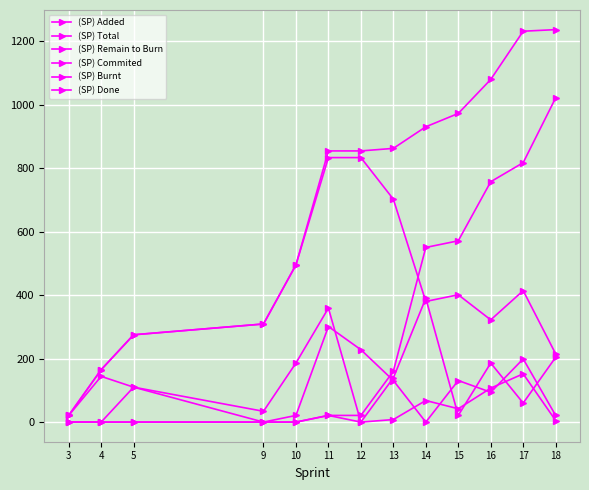

How many series are shown in this chart?

6